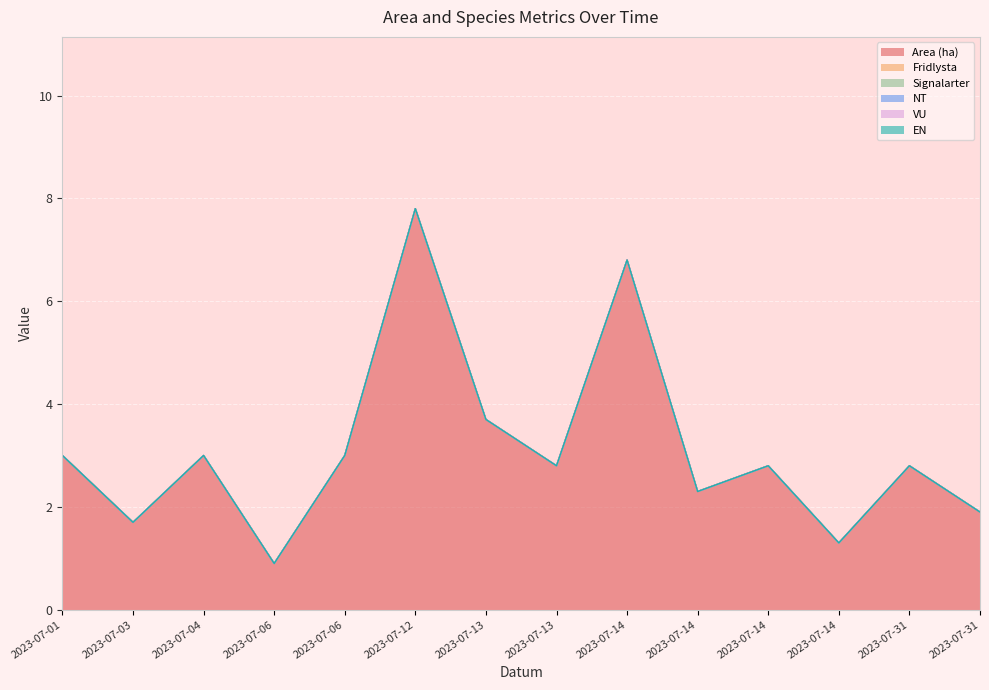

True or false: Area (ha) and Fridlysta intersect in this chart.

False